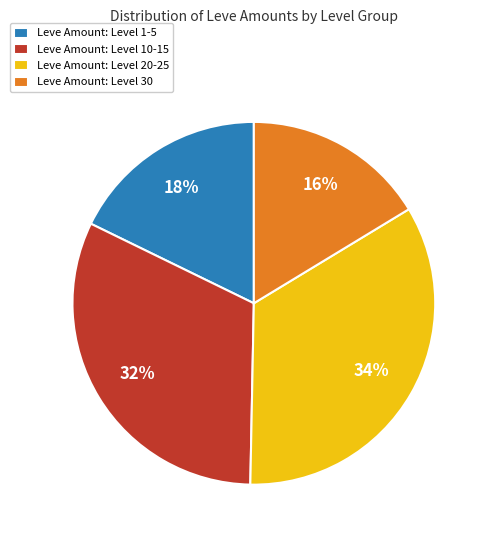

To the nearest percent, what is the difference between the largest and smallest slice percentages?

18%